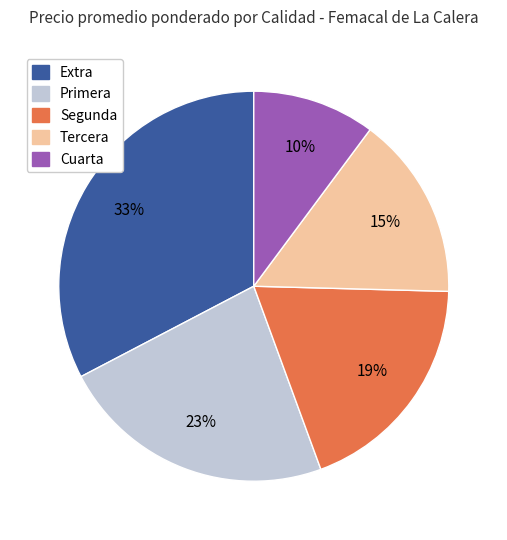

Does any single category account for the majority?

No